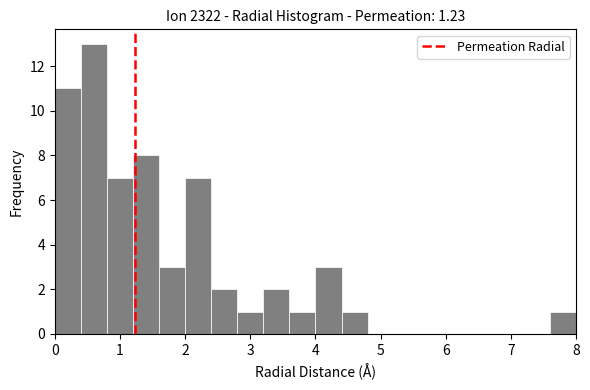

Over which range of the x-axis is the bar tallest?

0.4 to 0.8